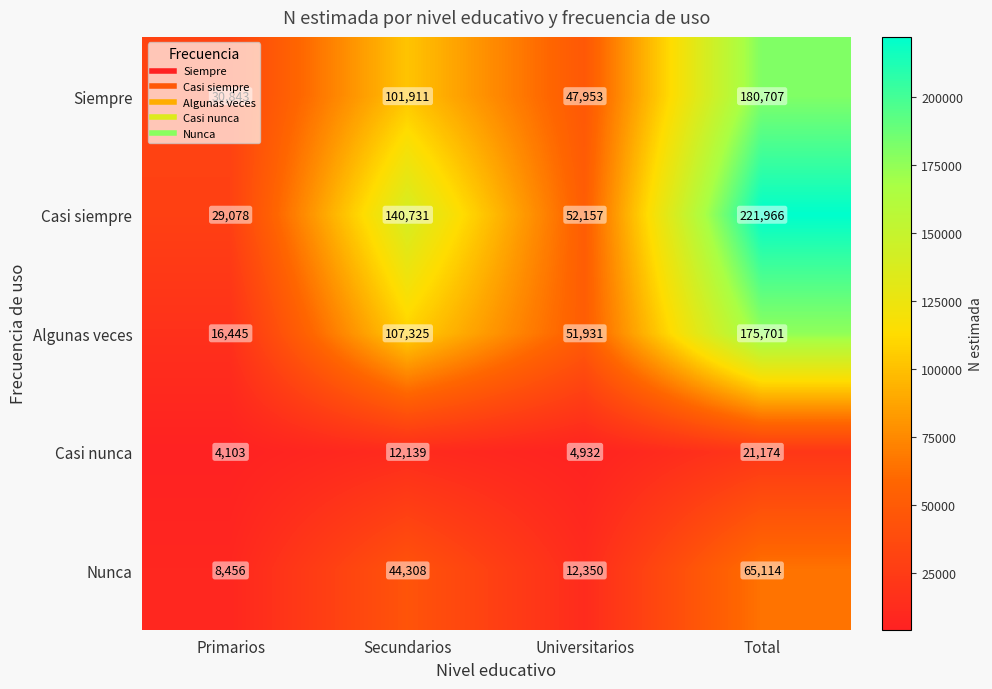

Is it true that Nunca equals 8456 at Primarios?

True